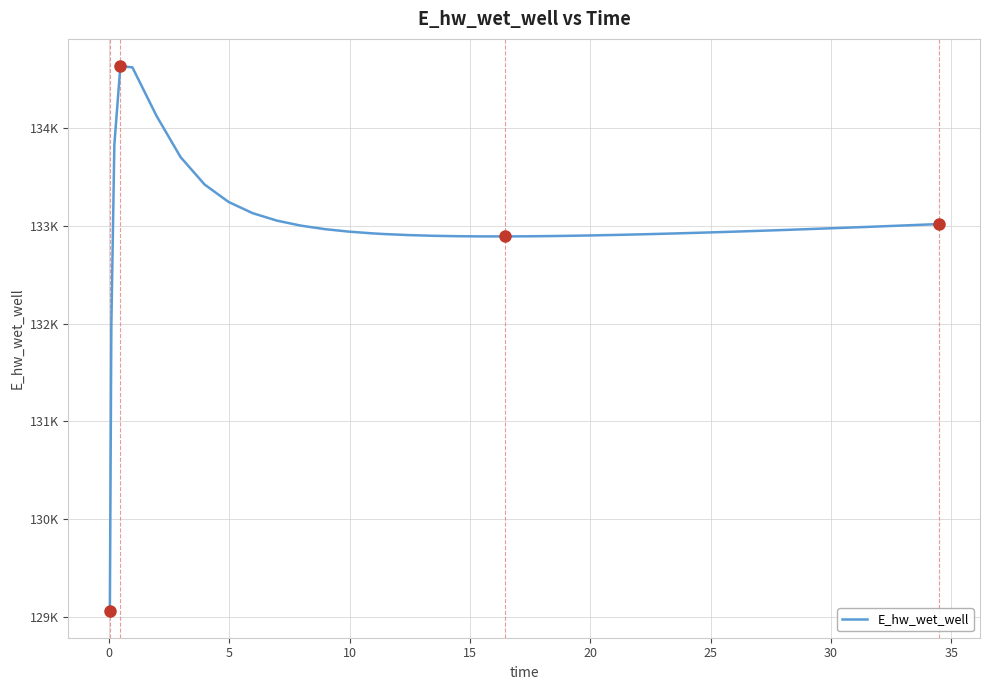

Is this an area chart (filled region under the line)?

No